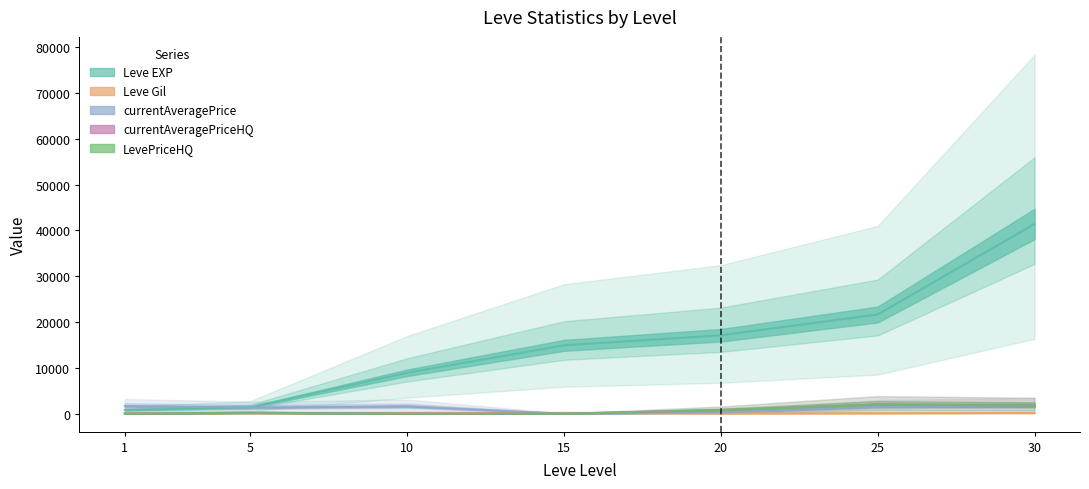

What is the sum of the LevePriceHQ values at 5 and 20?

990.0